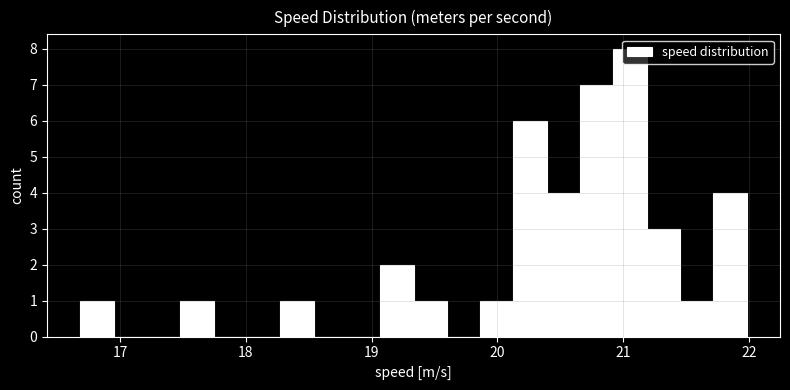

Around what value on the x-axis is the tallest bar? Give the approximate position of its centre, as read against the axis.

21.1